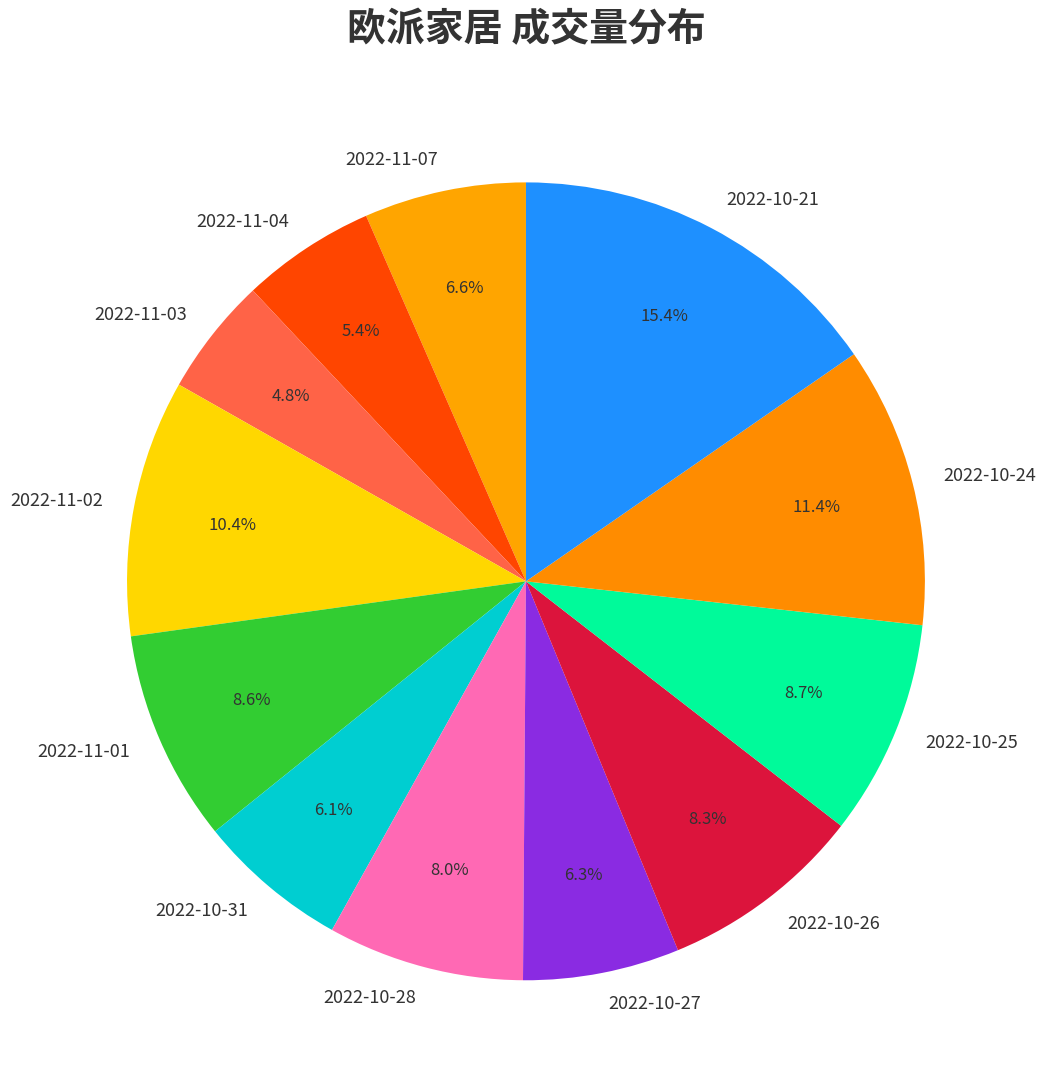

Between 2022-11-02 and 2022-10-25, which is larger?

2022-11-02